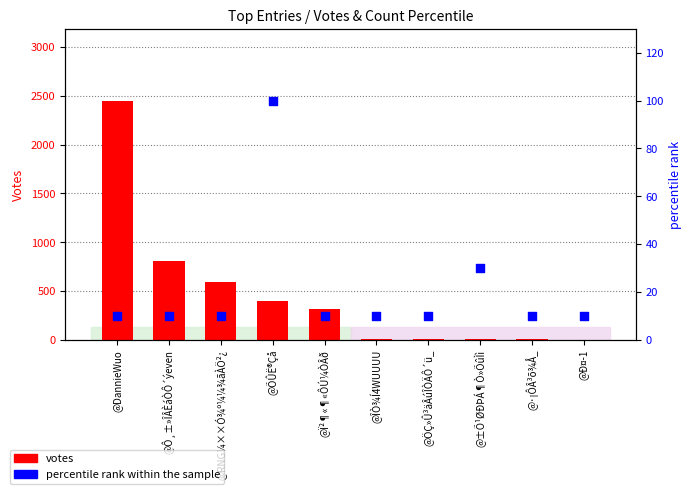

Which series has the widest spread of Y values?

votes